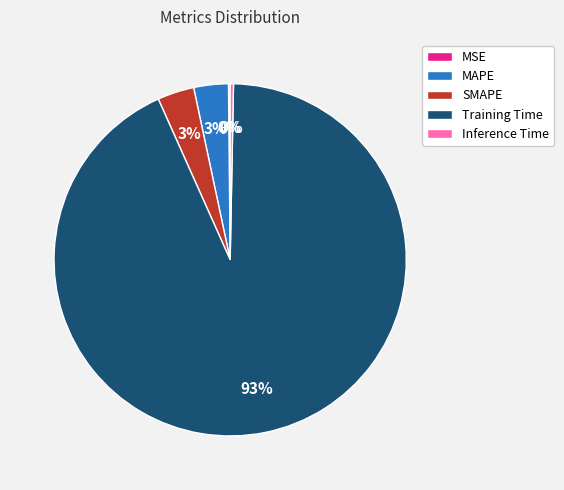

Between SMAPE and Training Time, which is larger?

Training Time